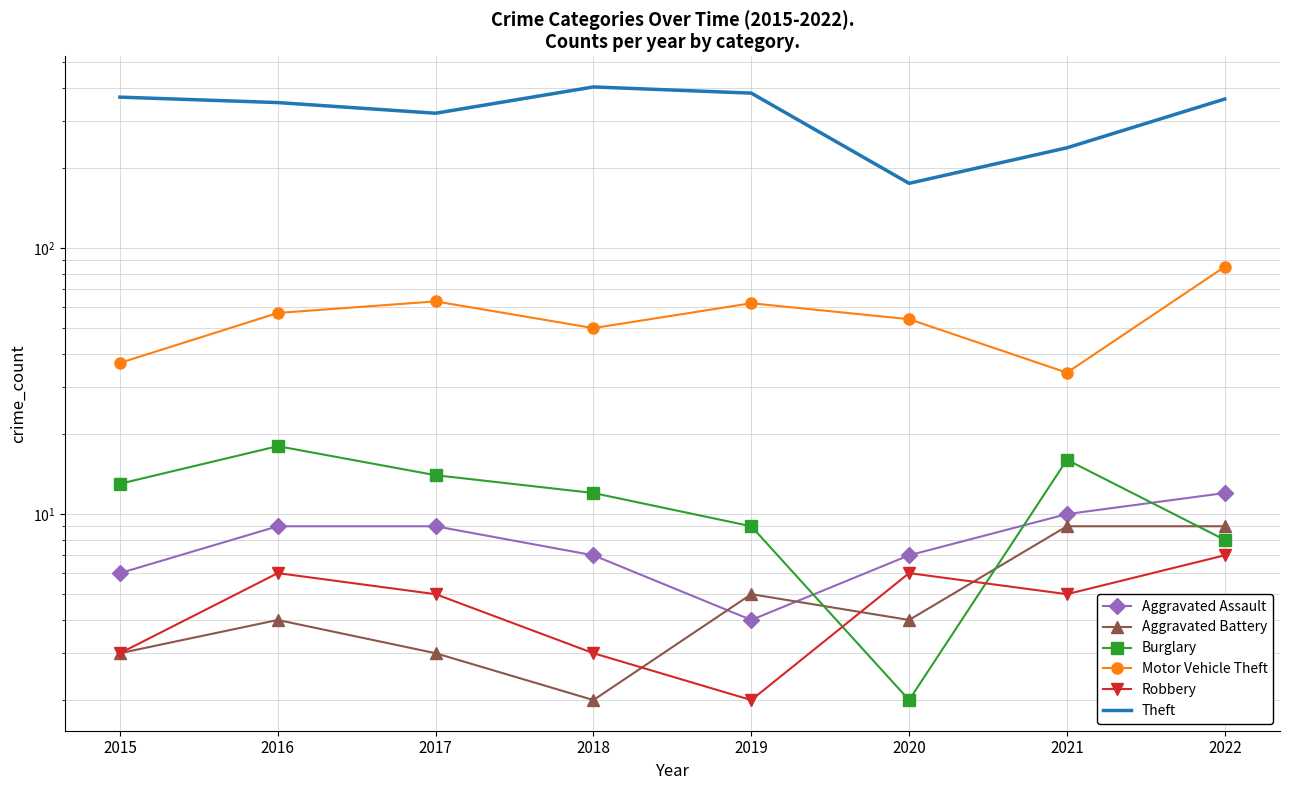

What is the value of the Robbery point at the 8th from the left?

7